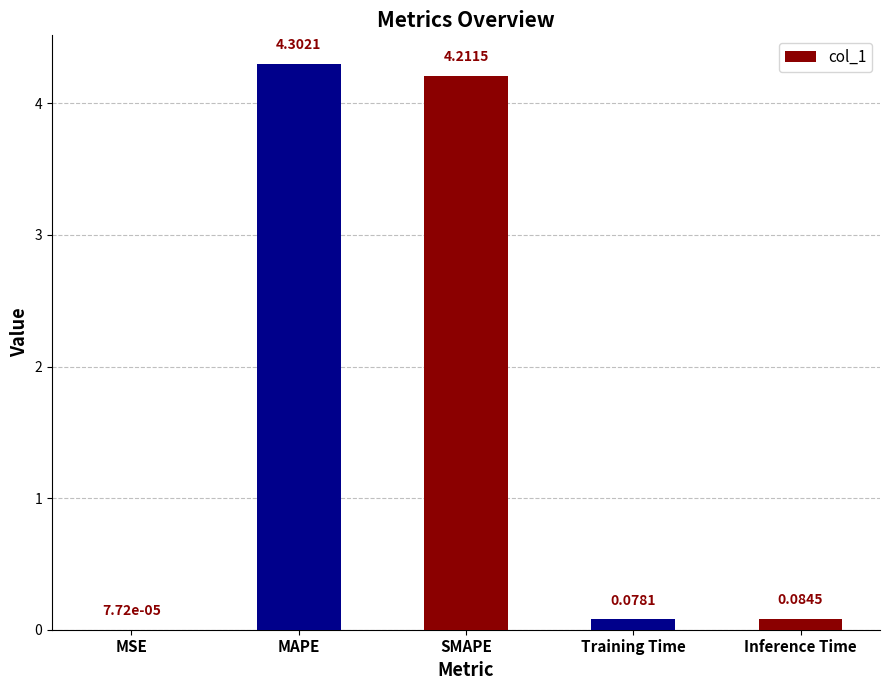

What is the change in value from MAPE to Training Time?

-4.2